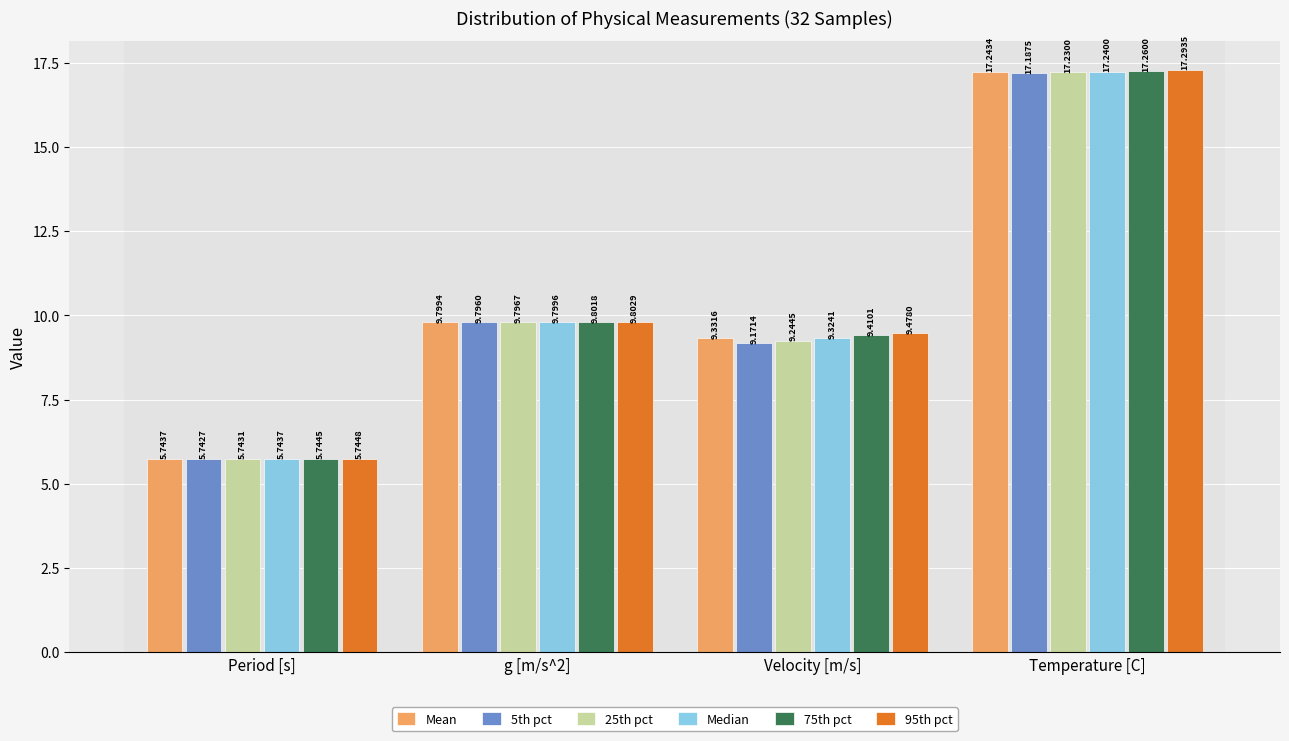

Rank the series by their maximum value, from highest to lowest.

95th pct, 75th pct, Mean, Median, 25th pct, 5th pct